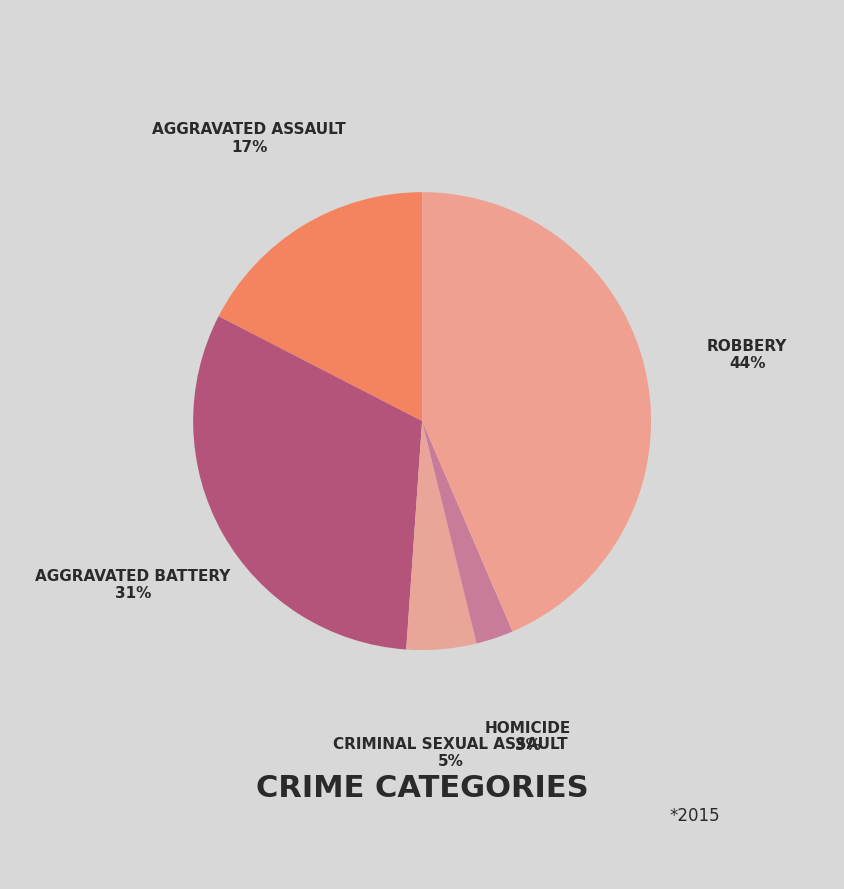

Is there a majority slice in this chart?

No